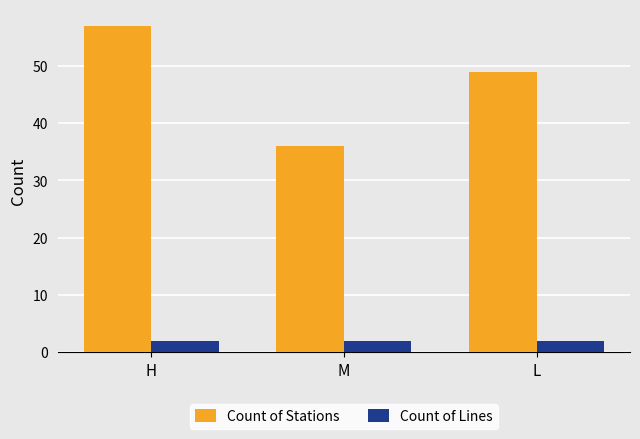

True or false: Count of Stations has a value of 8 at M.

False